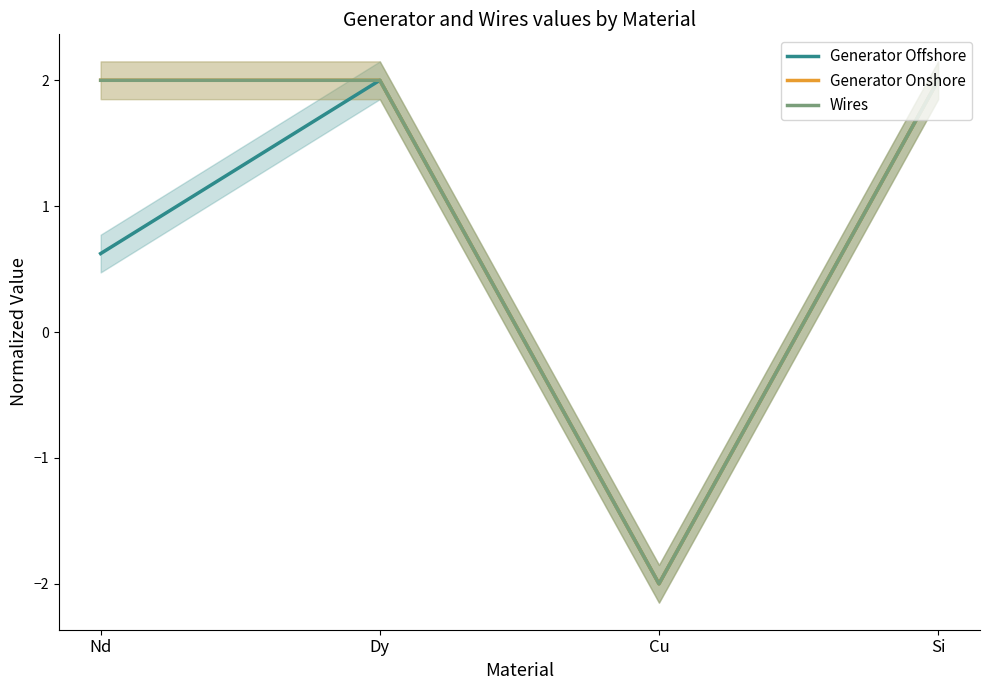

Reading left to right, list all the values displayed in this chart.

Generator Offshore: Nd=0.6	Dy=2.0	Cu=-2.0	Si=2.0
Generator Onshore: Nd=2.0	Dy=2.0	Cu=-2.0	Si=2.0
Wires: Nd=2.0	Dy=2.0	Cu=-2.0	Si=2.0